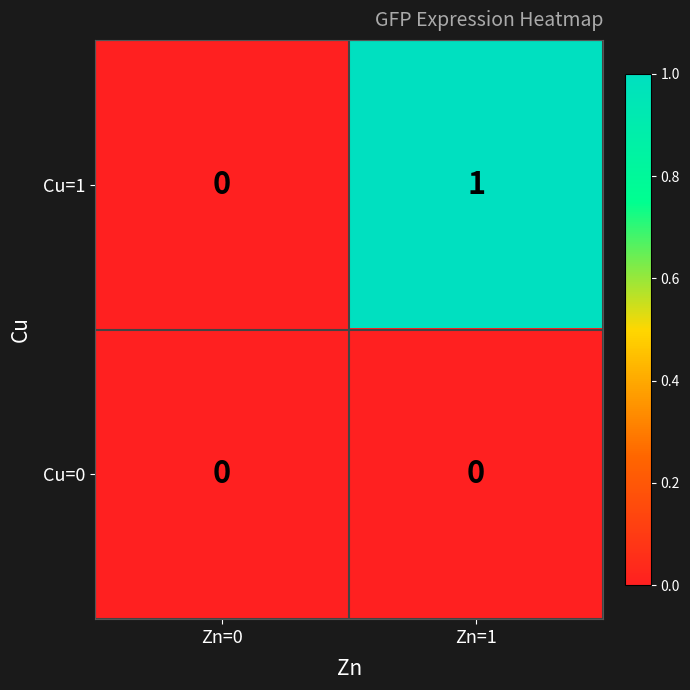

List the series in order of their overall mean, highest first.

Cu=1, Cu=0